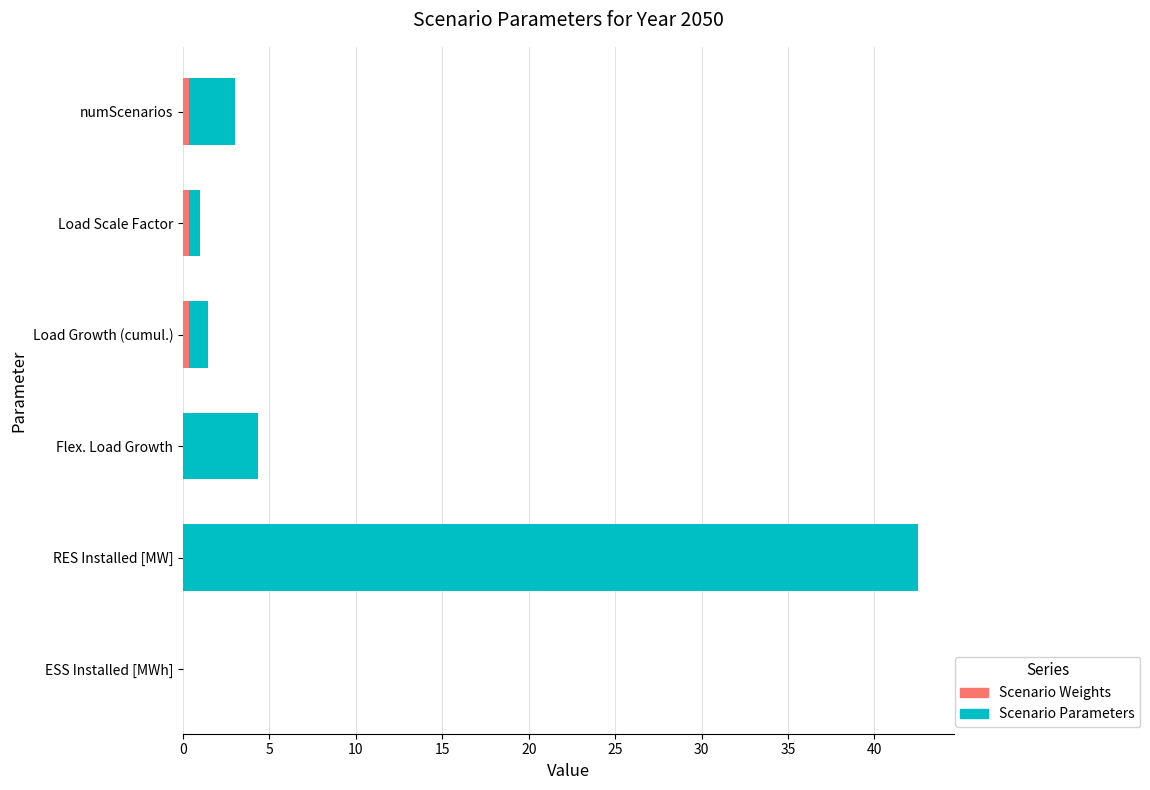

What are all the series names shown in the legend?

Scenario Parameters, Scenario Weights